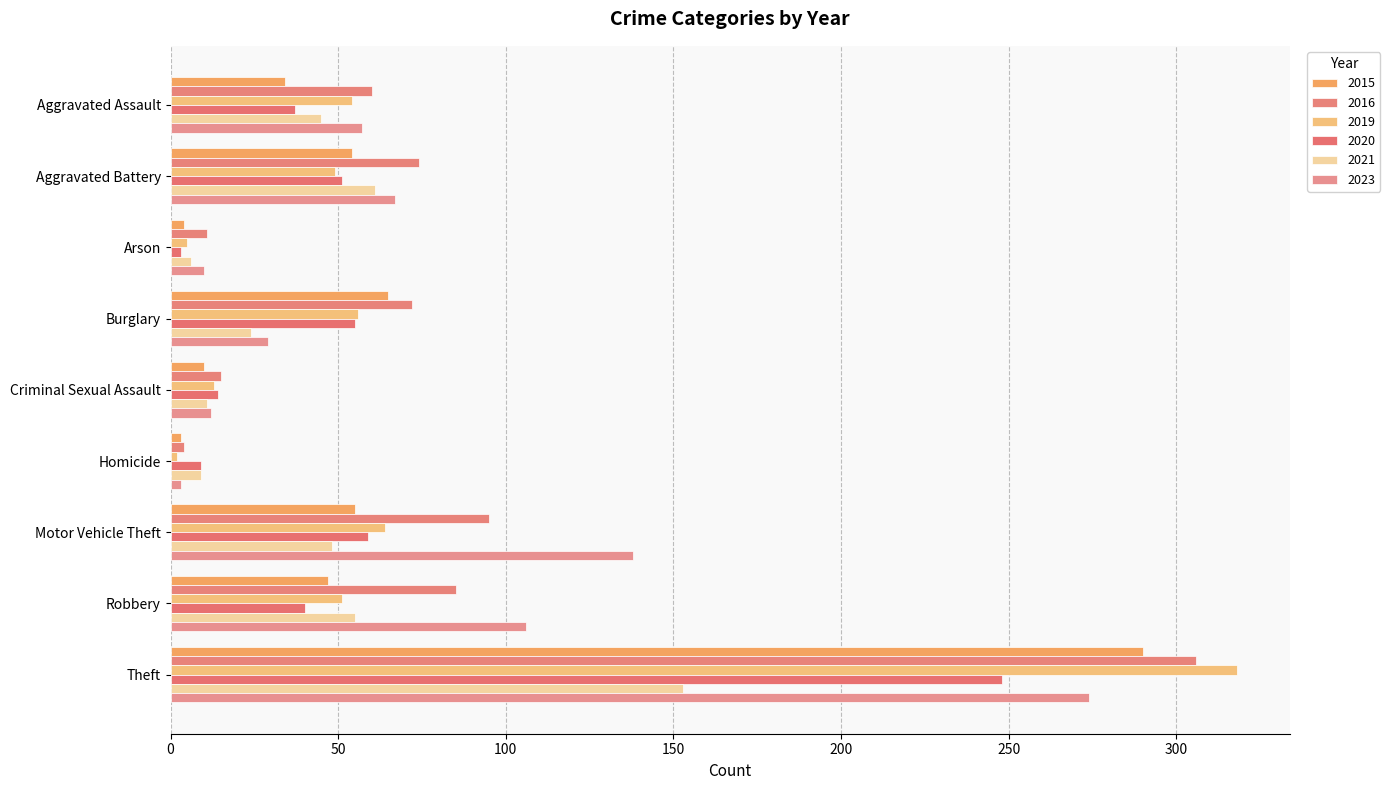

What is the difference between the second highest and second lowest values in the 2016 series?

84